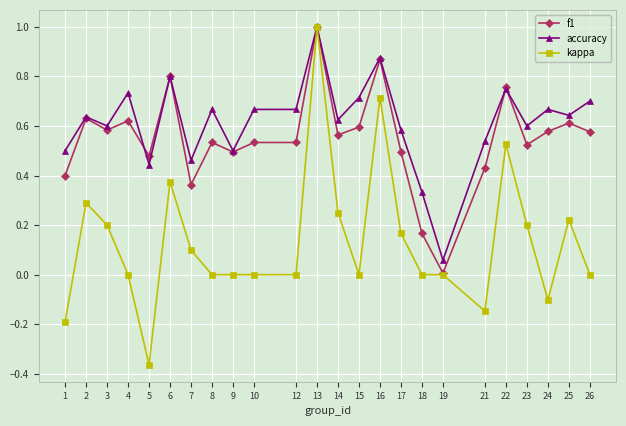

Which series has the widest spread of values?

kappa